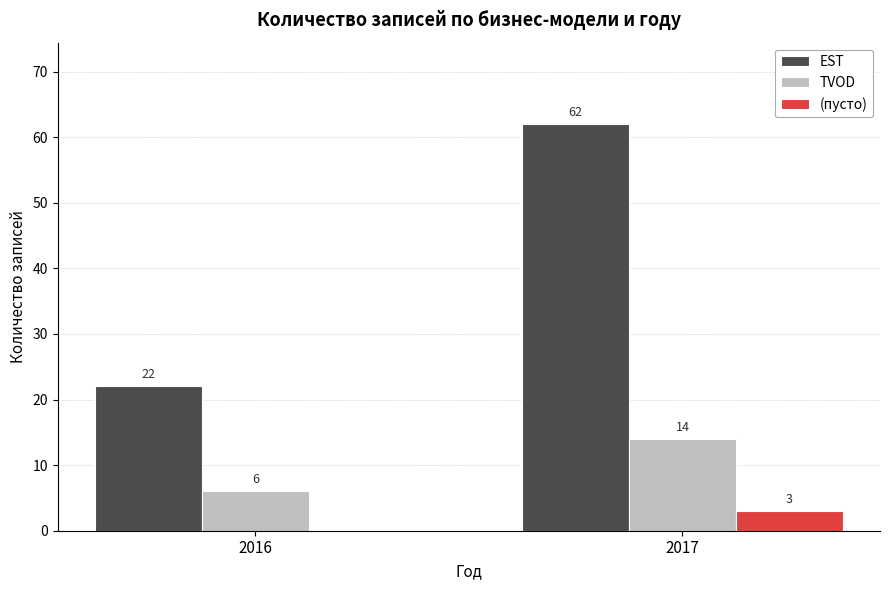

What is the average value of the EST series?

42